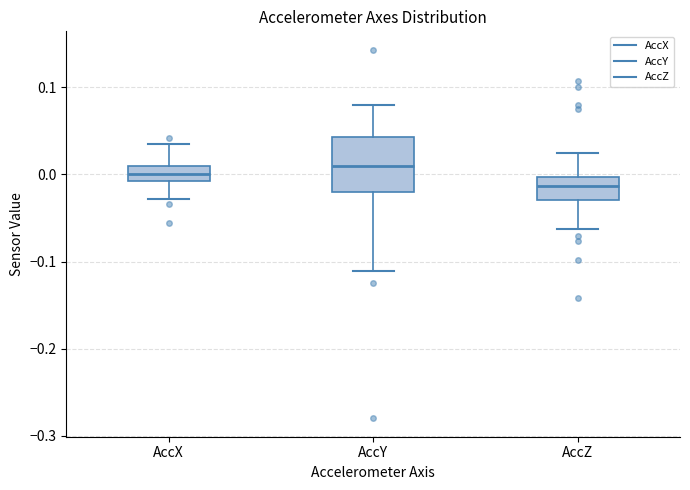

Which box is the tallest, from its lower edge to its upper edge?

AccY